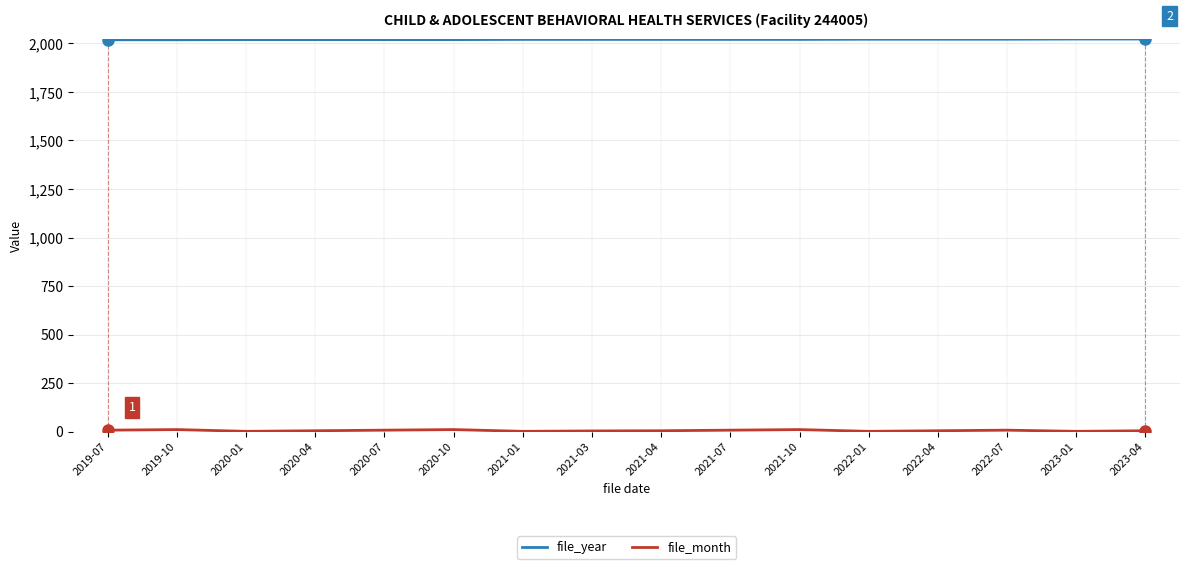

Does the chart display data point markers on the line(s)?

No